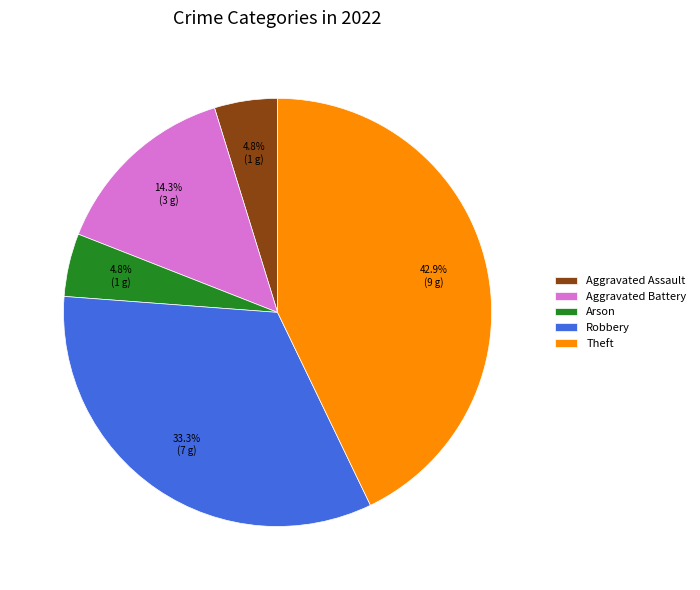

Is there any slice that represents more than half of the pie?

No